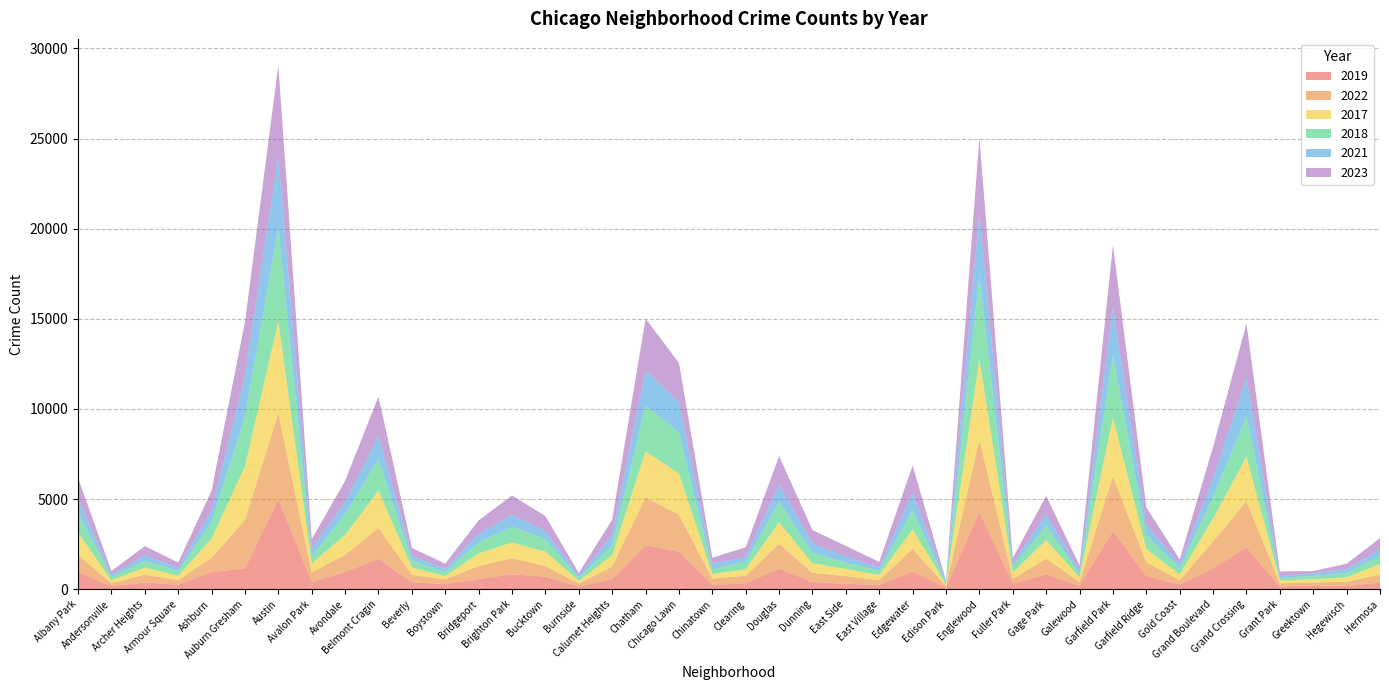

The value of 2022 at Chatham is 2651. True or false?

True